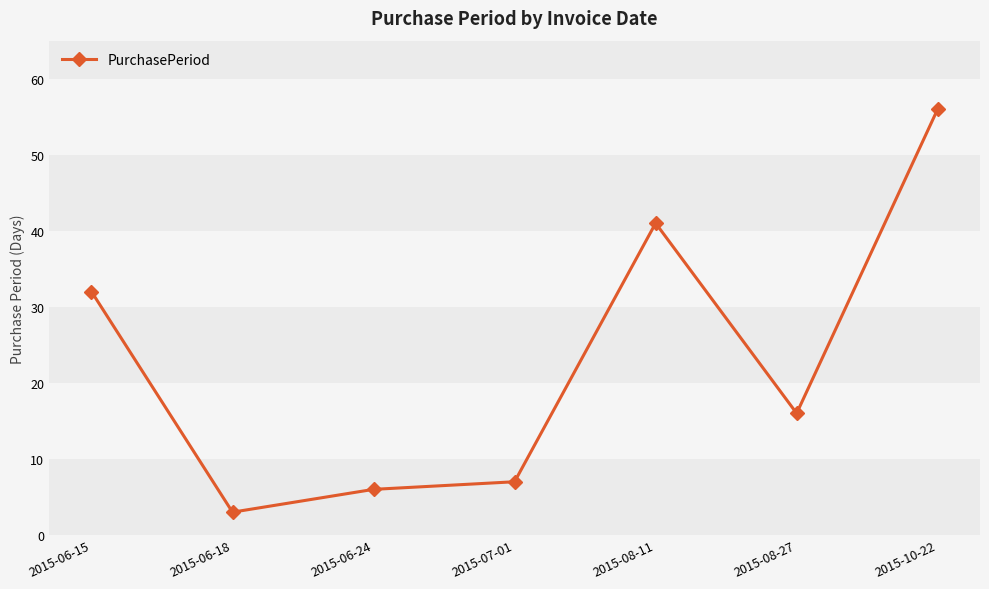

Where is the data nearest to the value 29?

2015-06-15